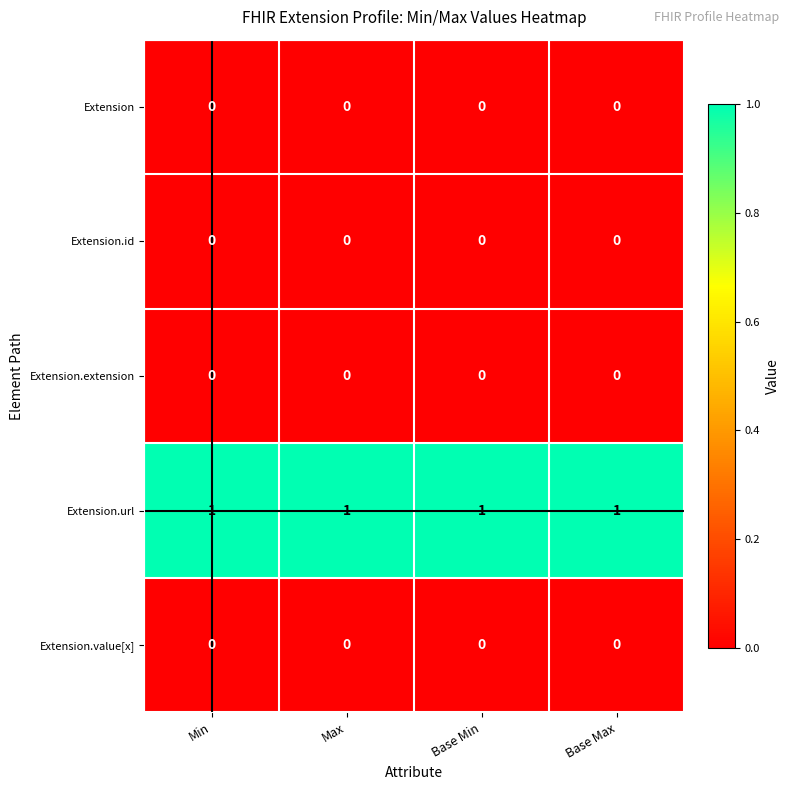

The Extension.url series shows 1 at Max. True or false?

True